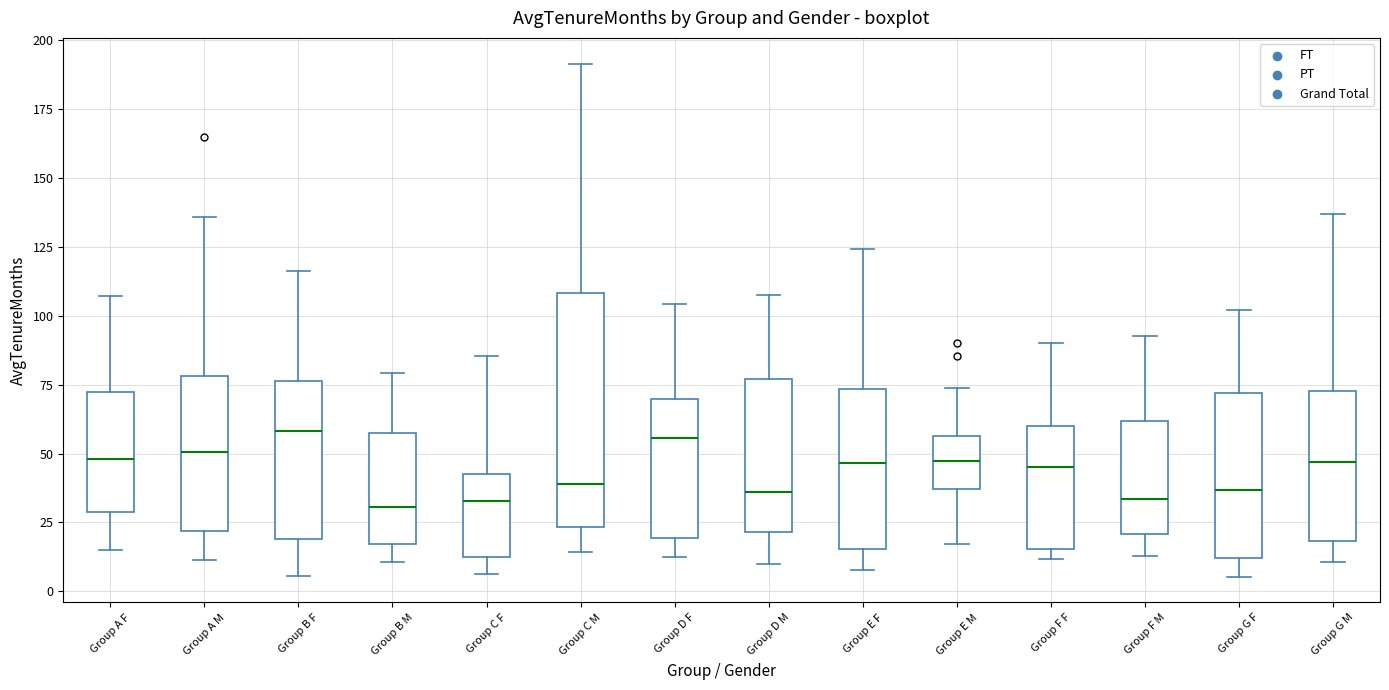

Reading left to right, transcribe this box plot: for each box, give where its median line is, the range the box spans, and where its two whiskers end, as read against the y-axis. The values are not printed on the chart, so give them approximately, as read against the axis.

Group A F: median 50, box 30 to 70, whiskers 15 to 105
Group A M: median 50, box 20 to 80, whiskers 10 to 135
Group B F: median 60, box 20 to 75, whiskers 5 to 115
Group B M: median 30, box 15 to 60, whiskers 10 to 80
Group C F: median 35, box 10 to 45, whiskers 5 to 85
Group C M: median 40, box 25 to 110, whiskers 15 to 190
Group D F: median 55, box 20 to 70, whiskers 15 to 105
Group D M: median 35, box 20 to 75, whiskers 10 to 105
Group E F: median 45, box 15 to 75, whiskers 10 to 125
Group E M: median 45, box 35 to 55, whiskers 15 to 75
Group F F: median 45, box 15 to 60, whiskers 10 to 90
Group F M: median 35, box 20 to 60, whiskers 15 to 95
Group G F: median 35, box 10 to 70, whiskers 5 to 100
Group G M: median 45, box 20 to 75, whiskers 10 to 135